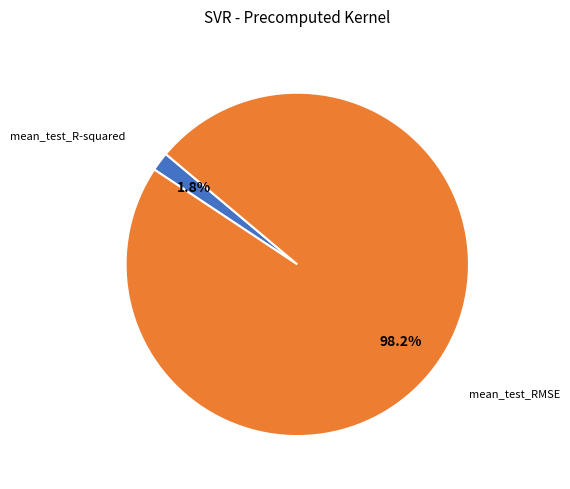

Does any single category account for the majority?

Yes